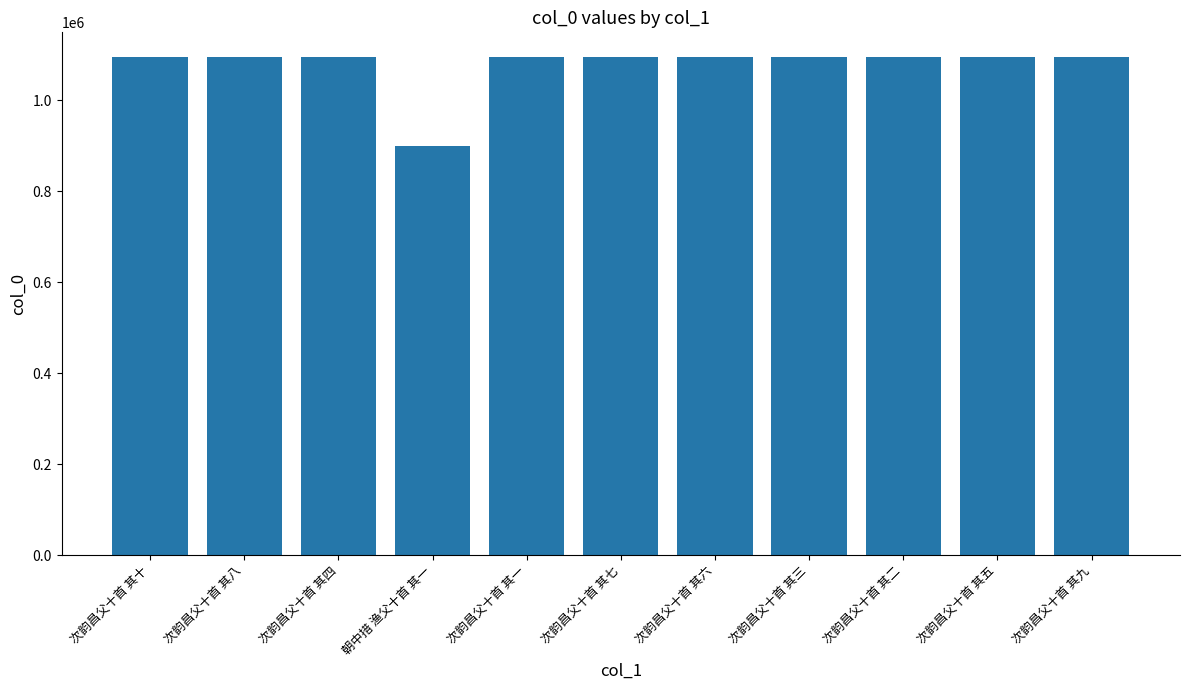

What is the difference between the maximum and minimum values?

195710